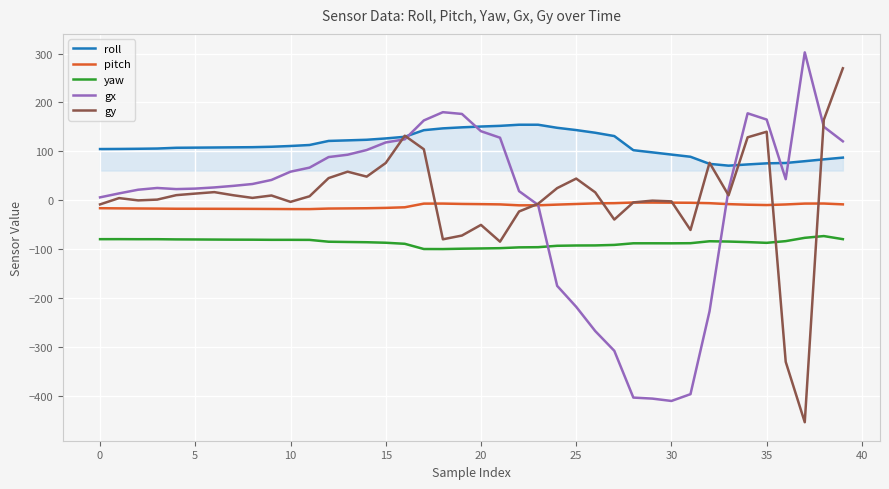

What is the minimum value shown in the chart?

-454.1